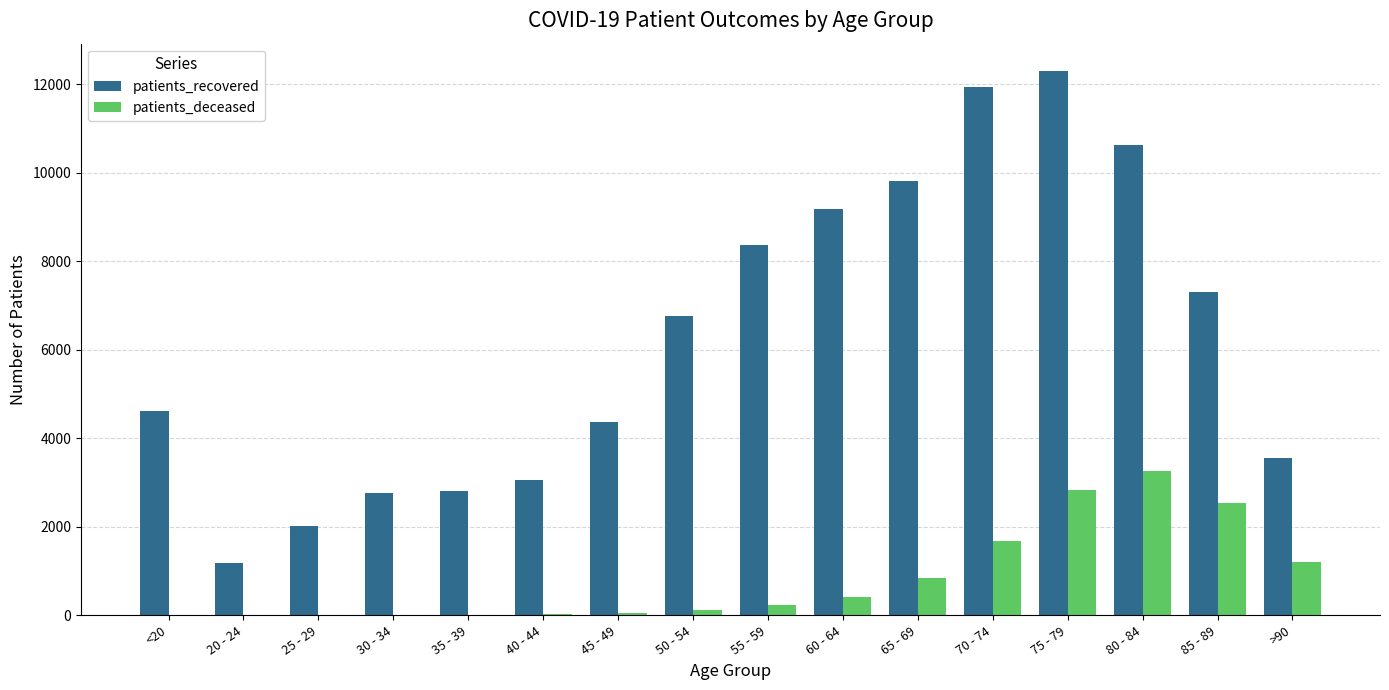

Which label corresponds to the largest value in the chart?

75 - 79